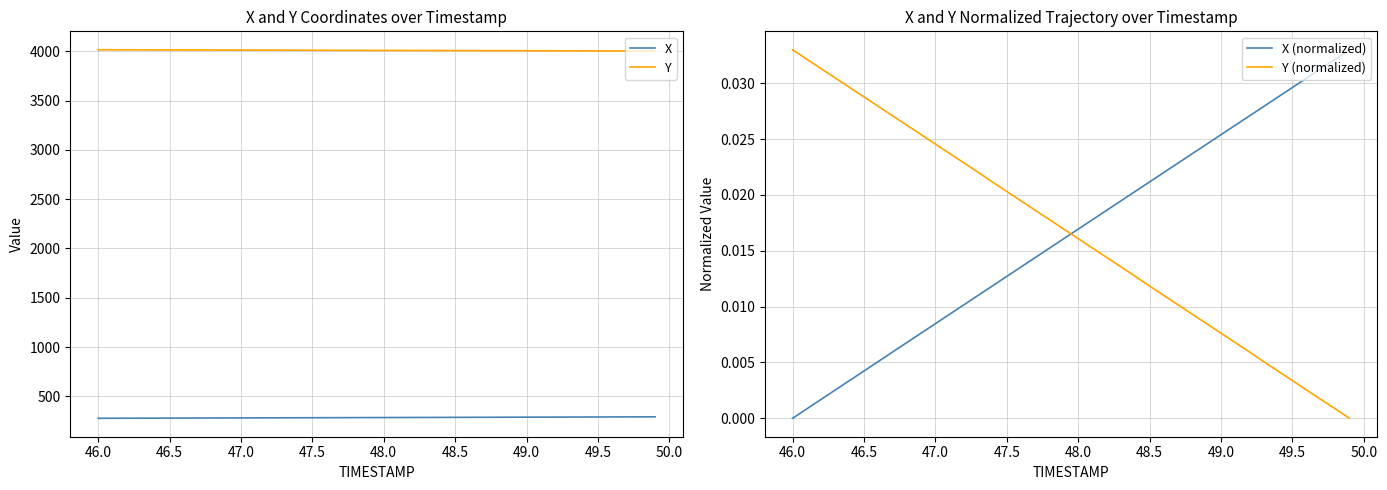

True or false: X (normalized) has more than 2 points higher than both neighbors.

False